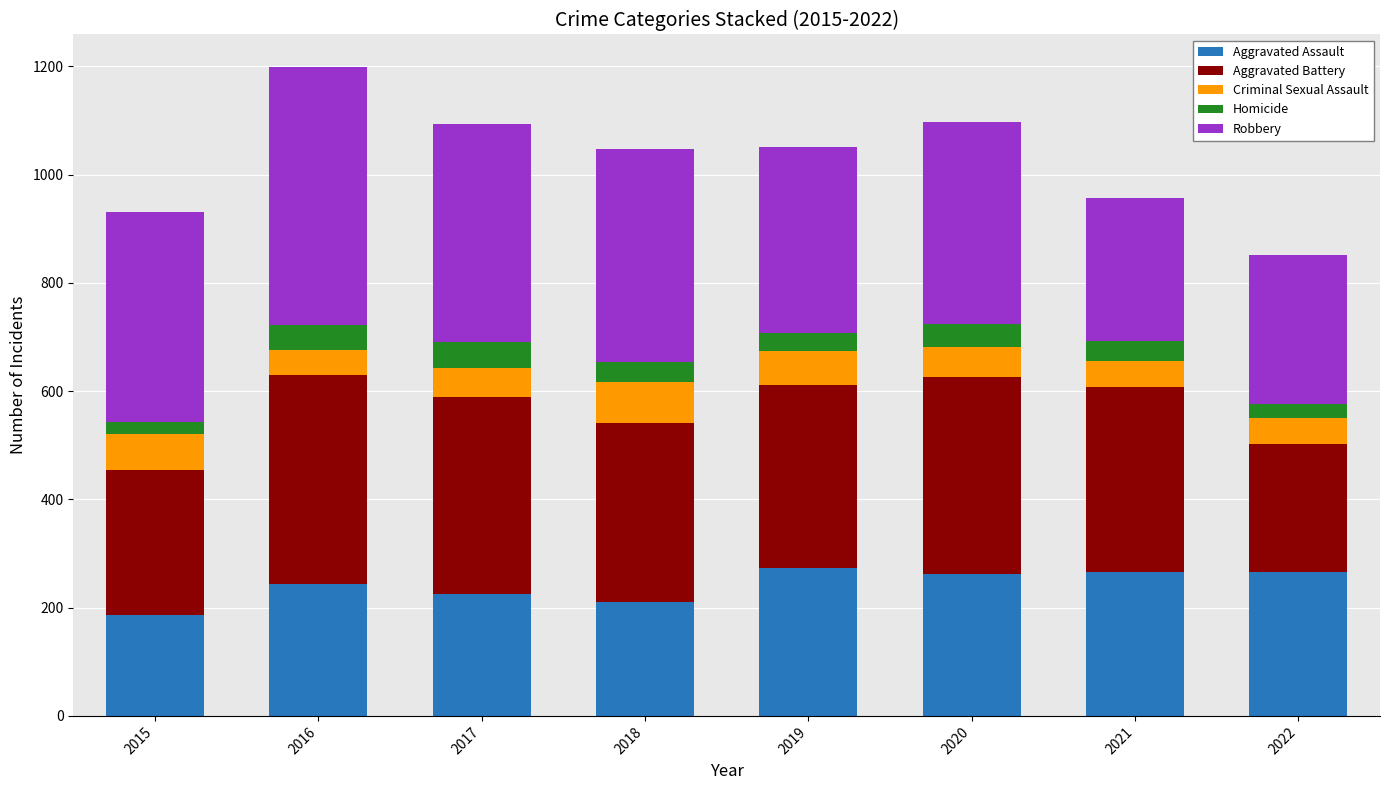

What is the sum of all Aggravated Assault values?

1935